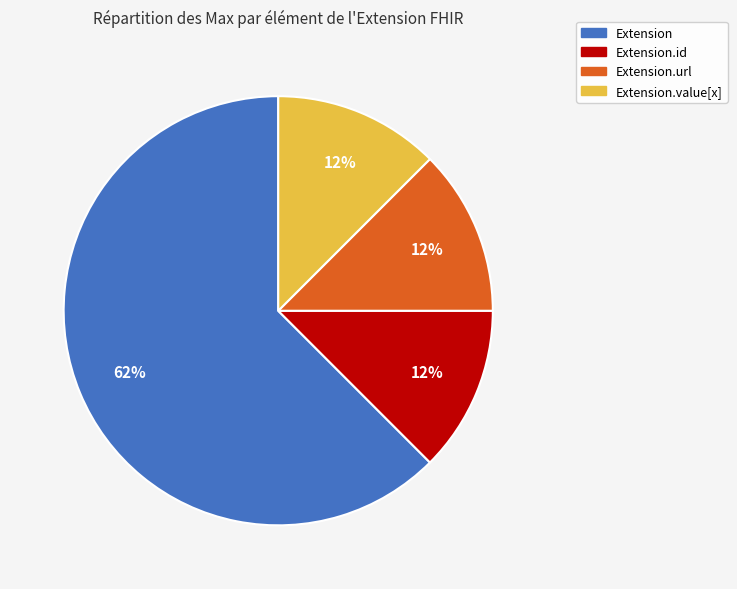

Is there any slice that represents more than half of the pie?

Yes